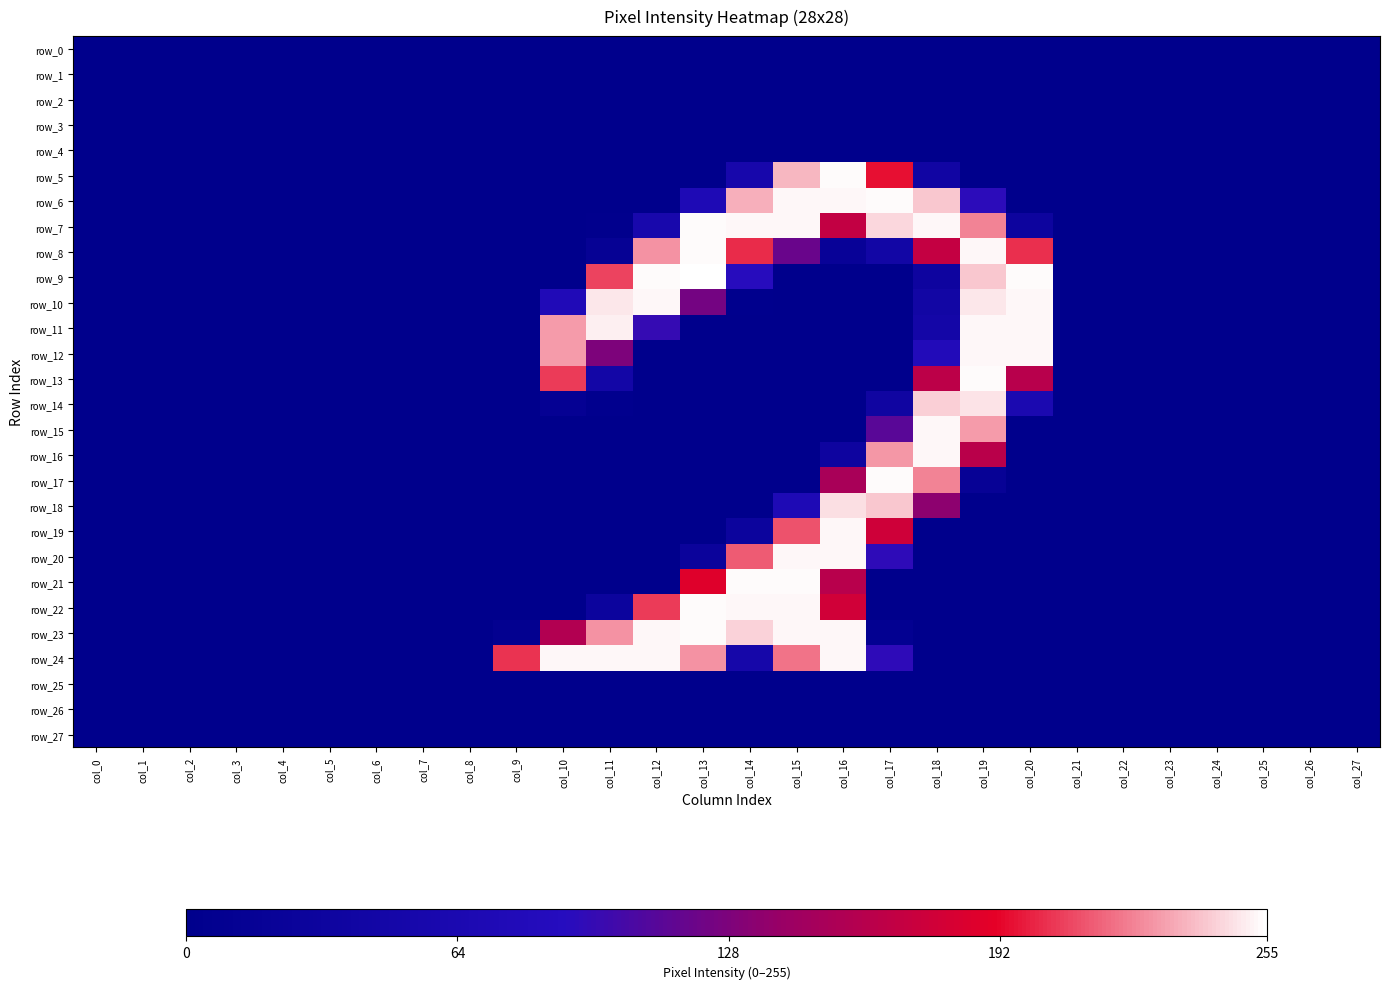

Reading left to right, transcribe all the data shown in this chart.

row_0: 0	0	0	0	0	0	0	0	0	0	0	0	0	0	0	0	0	0	0	0	0	0	0	0	0	0	0	0
row_1: 0	0	0	0	0	0	0	0	0	0	0	0	0	0	0	0	0	0	0	0	0	0	0	0	0	0	0	0
row_2: 0	0	0	0	0	0	0	0	0	0	0	0	0	0	0	0	0	0	0	0	0	0	0	0	0	0	0	0
row_3: 0	0	0	0	0	0	0	0	0	0	0	0	0	0	0	0	0	0	0	0	0	0	0	0	0	0	0	0
row_4: 0	0	0	0	0	0	0	0	0	0	0	0	0	0	0	0	0	0	0	0	0	0	0	0	0	0	0	0
row_5: 0	0	0	0	0	0	0	0	0	0	0	0	0	0	55	237	254	195	40	0	0	0	0	0	0	0	0	0
row_6: 0	0	0	0	0	0	0	0	0	0	0	0	0	72	235	253	253	254	241	92	0	0	0	0	0	0	0	0
row_7: 0	0	0	0	0	0	0	0	0	0	0	3	57	254	253	253	168	245	253	224	32	0	0	0	0	0	0	0
row_8: 0	0	0	0	0	0	0	0	0	0	0	15	228	254	202	119	19	44	169	253	203	0	0	0	0	0	0	0
row_9: 0	0	0	0	0	0	0	0	0	0	0	208	254	255	90	0	0	0	34	241	254	0	0	0	0	0	0	0
row_10: 0	0	0	0	0	0	0	0	0	0	76	249	253	124	2	0	0	0	43	249	253	0	0	0	0	0	0	0
row_11: 0	0	0	0	0	0	0	0	0	0	230	251	96	0	0	0	0	0	47	253	253	0	0	0	0	0	0	0
row_12: 0	0	0	0	0	0	0	0	0	0	230	128	0	0	0	0	0	0	80	253	253	0	0	0	0	0	0	0
row_13: 0	0	0	0	0	0	0	0	0	0	206	46	0	0	0	0	0	0	164	254	161	0	0	0	0	0	0	0
row_14: 0	0	0	0	0	0	0	0	0	0	13	4	0	0	0	0	0	38	243	248	64	0	0	0	0	0	0	0
row_15: 0	0	0	0	0	0	0	0	0	0	0	0	0	0	0	0	0	112	253	230	0	0	0	0	0	0	0	0
row_16: 0	0	0	0	0	0	0	0	0	0	0	0	0	0	0	0	34	229	253	162	0	0	0	0	0	0	0	0
row_17: 0	0	0	0	0	0	0	0	0	0	0	0	0	0	0	0	151	254	224	17	0	0	0	0	0	0	0	0
row_18: 0	0	0	0	0	0	0	0	0	0	0	0	0	0	0	72	247	241	135	0	0	0	0	0	0	0	0	0
row_19: 0	0	0	0	0	0	0	0	0	0	0	0	0	0	30	212	253	176	0	0	0	0	0	0	0	0	0	0
row_20: 0	0	0	0	0	0	0	0	0	0	0	0	0	26	214	253	253	93	0	0	0	0	0	0	0	0	0	0
row_21: 0	0	0	0	0	0	0	0	0	0	0	0	0	187	254	254	161	0	0	0	0	0	0	0	0	0	0	0
row_22: 0	0	0	0	0	0	0	0	0	0	0	30	206	254	253	253	177	0	0	0	0	0	0	0	0	0	0	0
row_23: 0	0	0	0	0	0	0	0	0	7	157	228	253	254	244	253	253	9	0	0	0	0	0	0	0	0	0	0
row_24: 0	0	0	0	0	0	0	0	0	204	253	253	253	228	52	220	253	93	0	0	0	0	0	0	0	0	0	0
row_25: 0	0	0	0	0	0	0	0	0	0	0	0	0	0	0	0	0	0	0	0	0	0	0	0	0	0	0	0
row_26: 0	0	0	0	0	0	0	0	0	0	0	0	0	0	0	0	0	0	0	0	0	0	0	0	0	0	0	0
row_27: 0	0	0	0	0	0	0	0	0	0	0	0	0	0	0	0	0	0	0	0	0	0	0	0	0	0	0	0